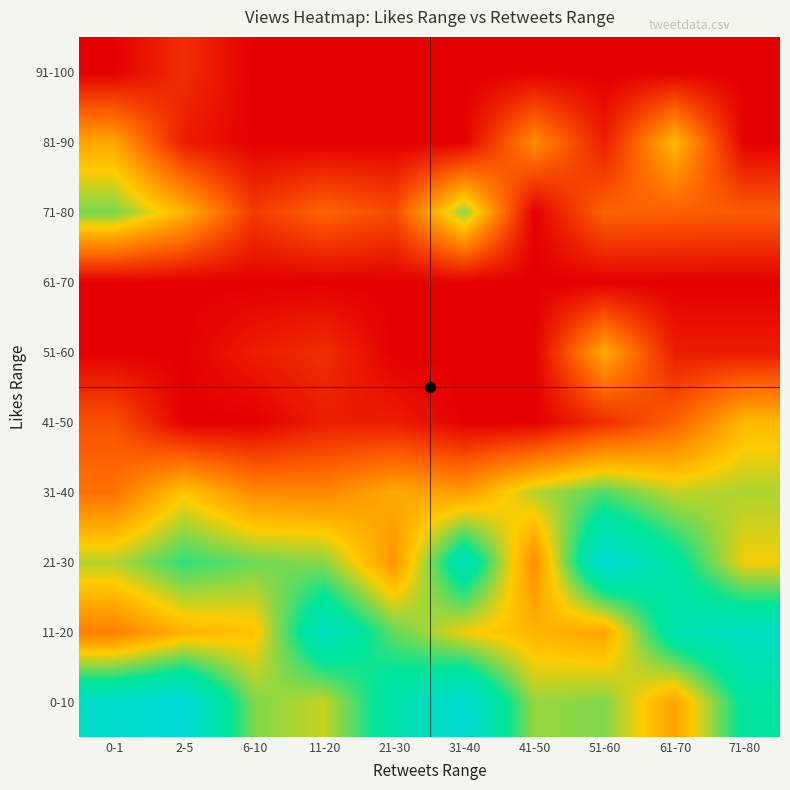

What is the greatest value displayed?

9.8